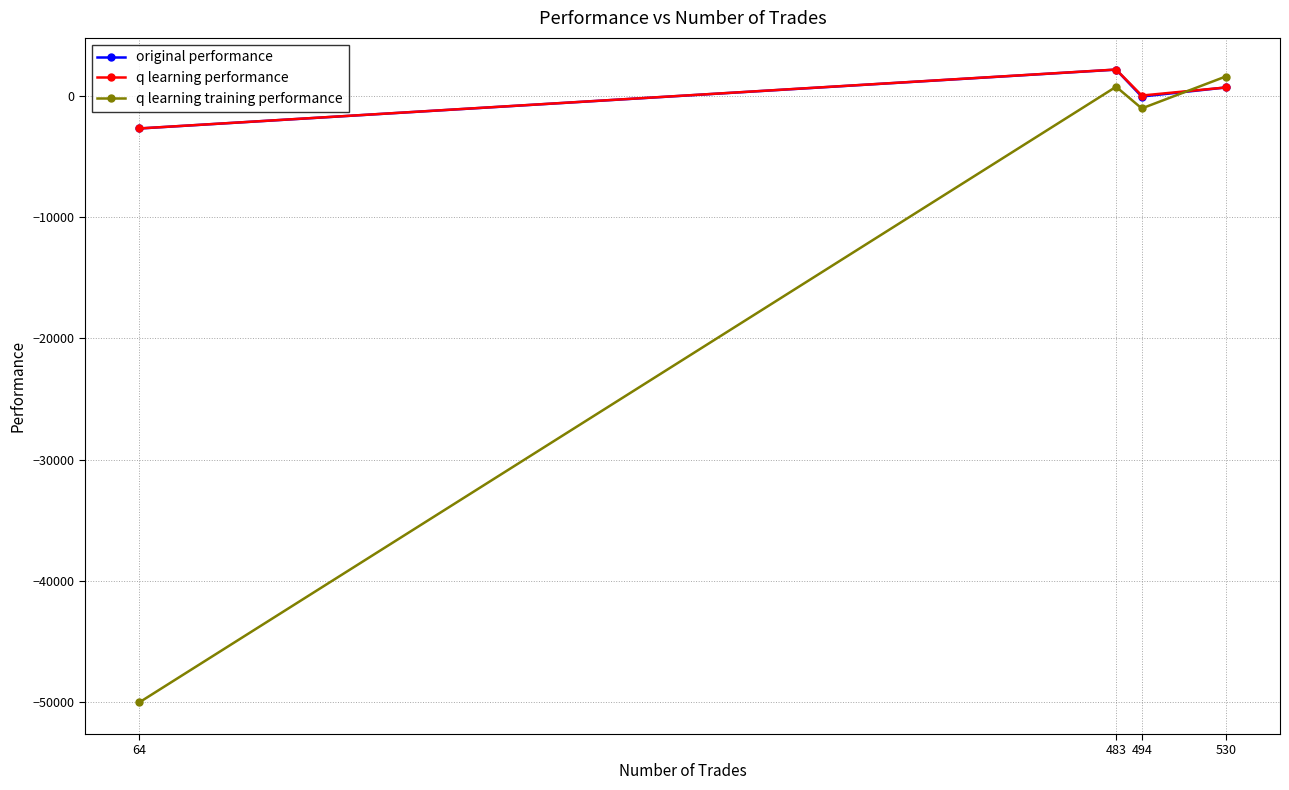

Which series has the largest range (max minus min)?

q learning training performance